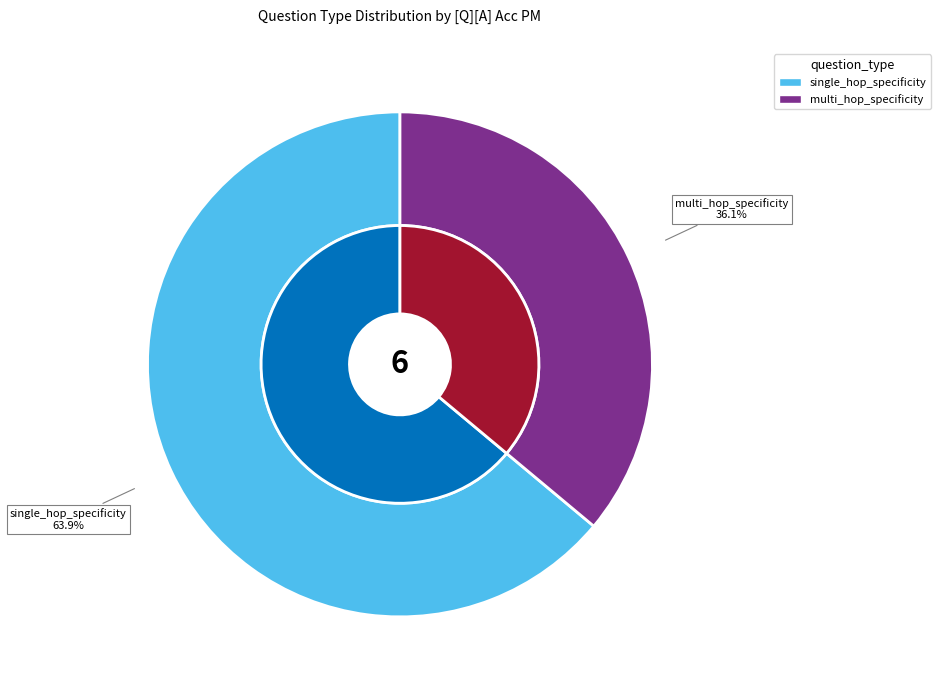

Is the sum of single_hop_specificity and multi_hop_specificity greater than half?

Yes